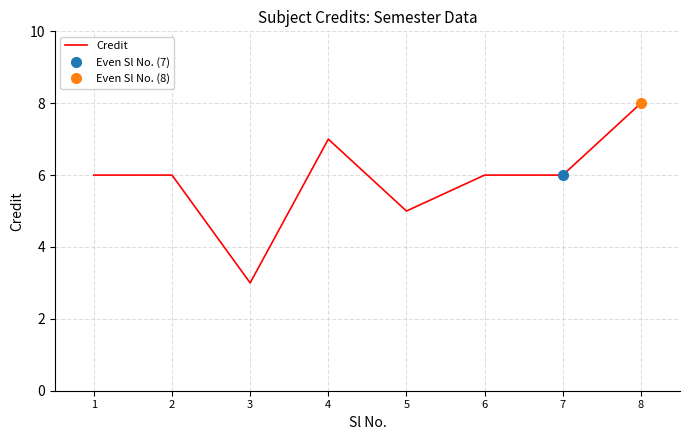

What is the value of the 2nd point from the left?

6